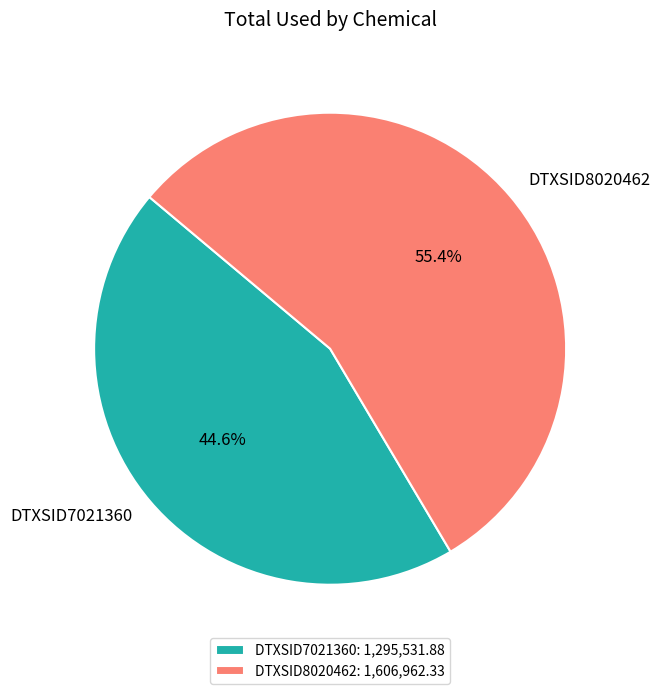

Rank the categories by value from highest to lowest.

DTXSID8020462, DTXSID7021360